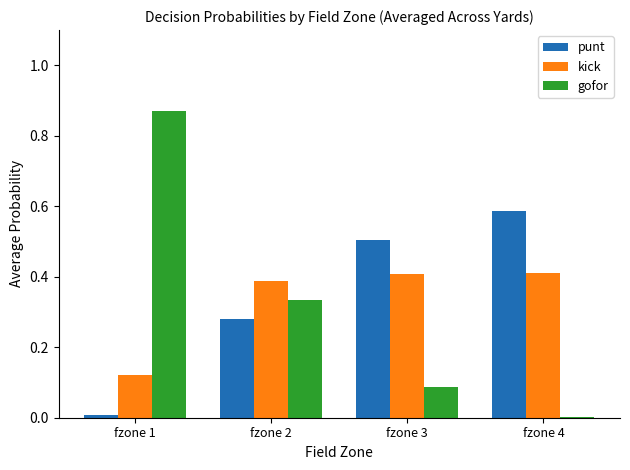

How many data points does each series have?

4